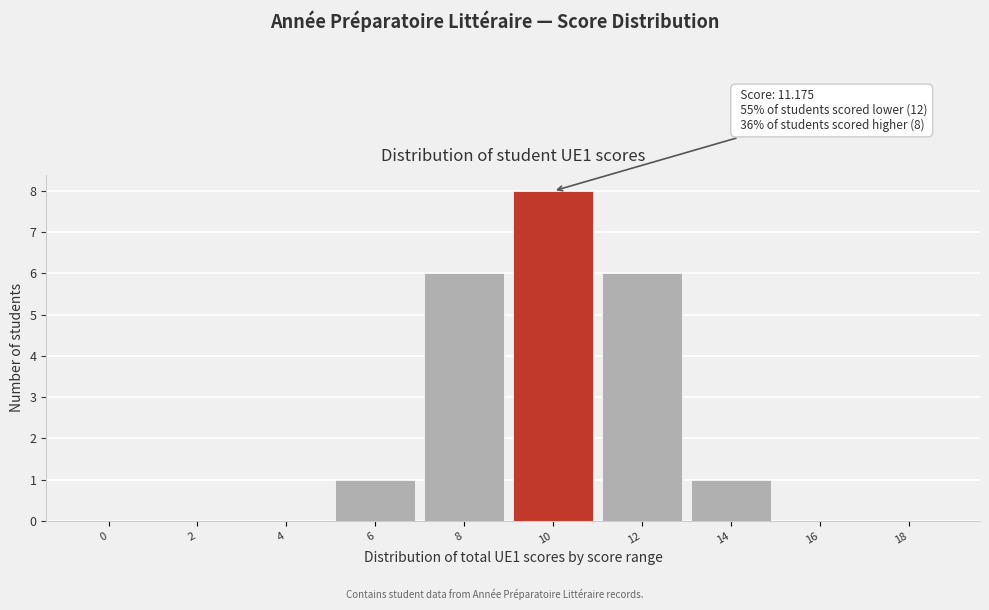

Reading left to right, list all the values displayed in this chart.

0=0	2=0	4=0	6=1	8=6	10=8	12=6	14=1	16=0	18=0